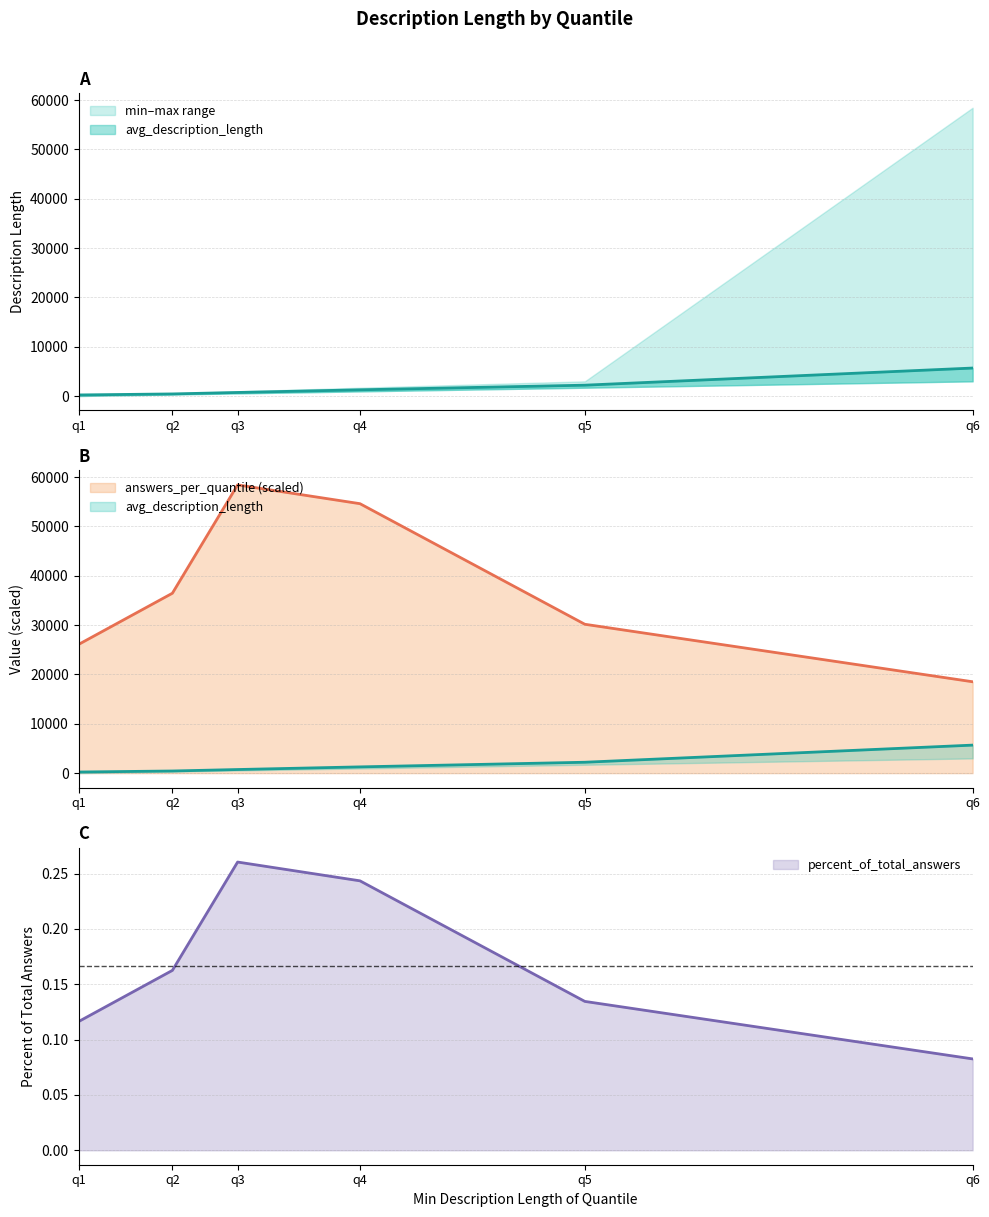

What is the sum of the min_description_length values at q3 and q4?

1499.0